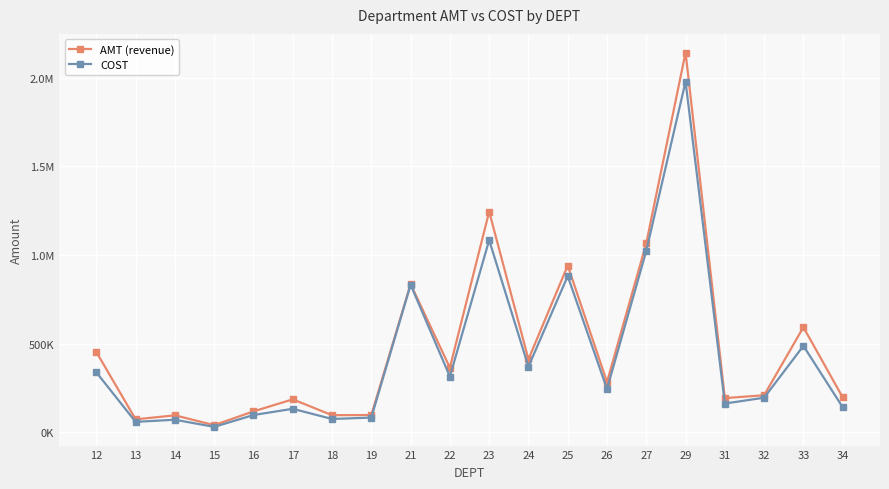

Does the chart have visible grid lines?

Yes